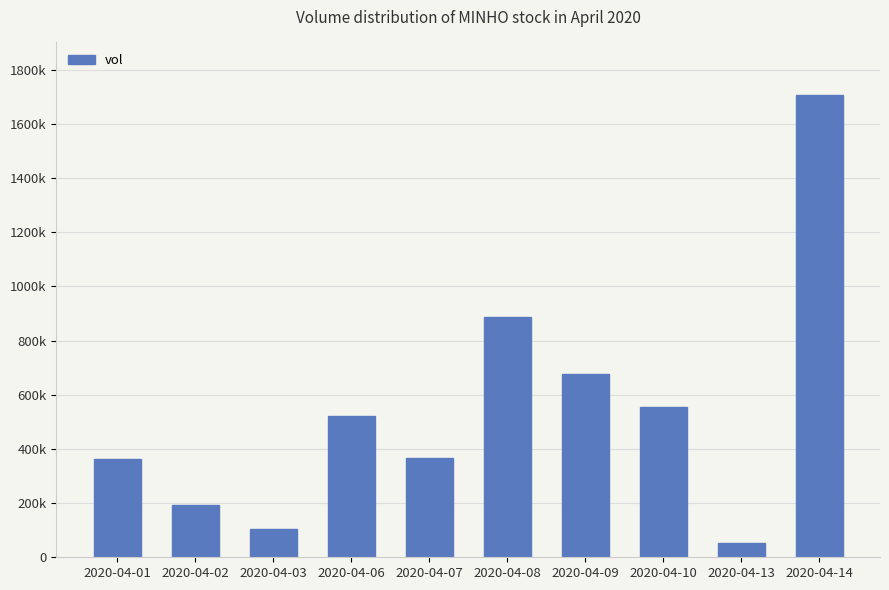

Does the chart contain any negative values?

No